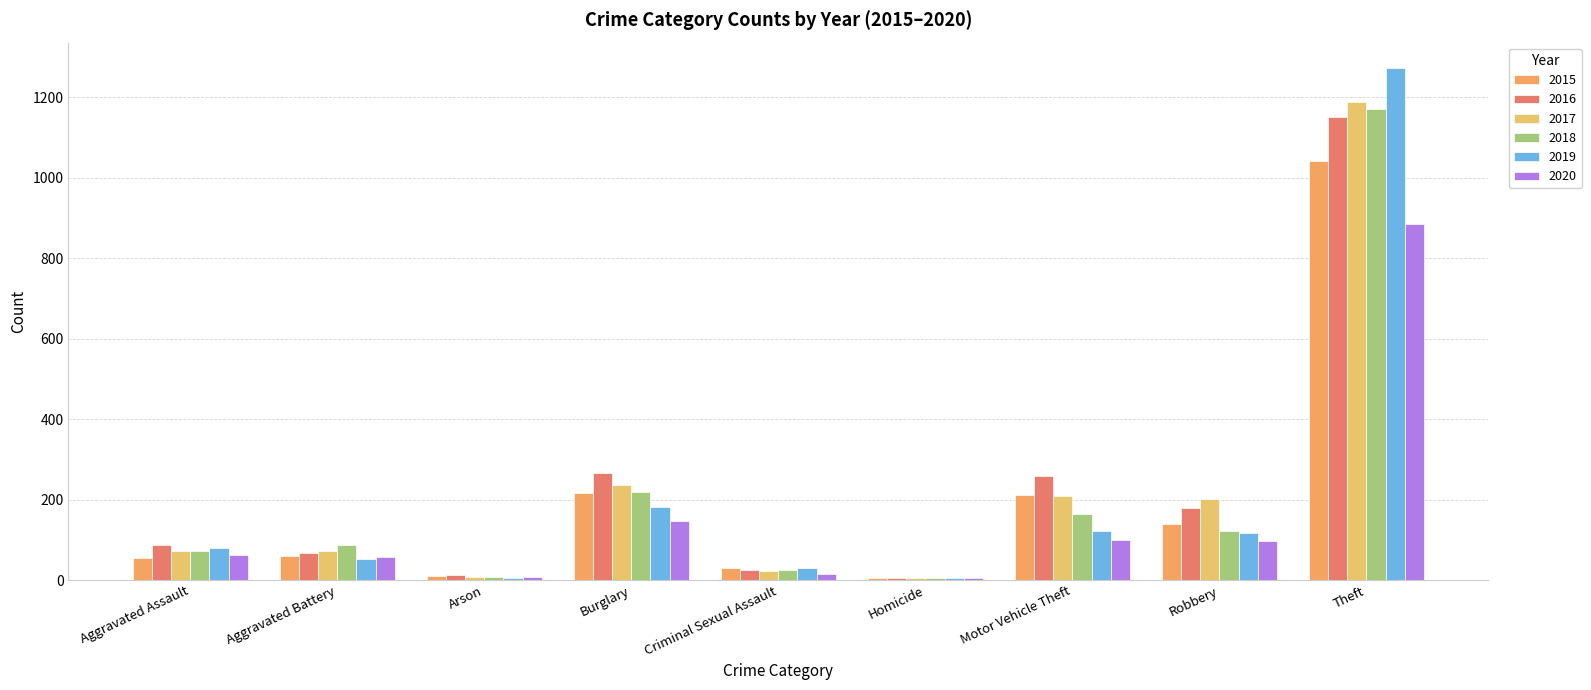

How many distinct data groups are displayed?

6